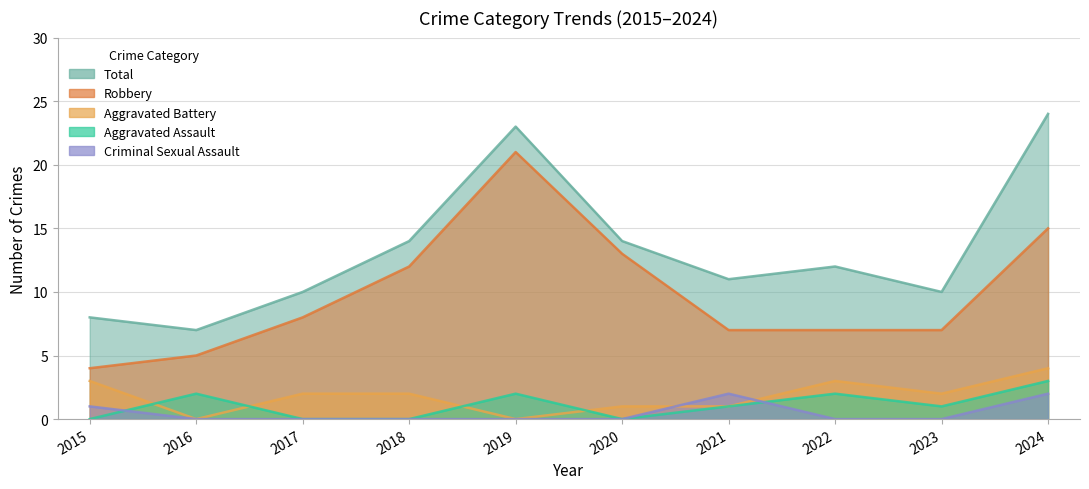

What is the sum of the Robbery values at 2022 and 2021?

14